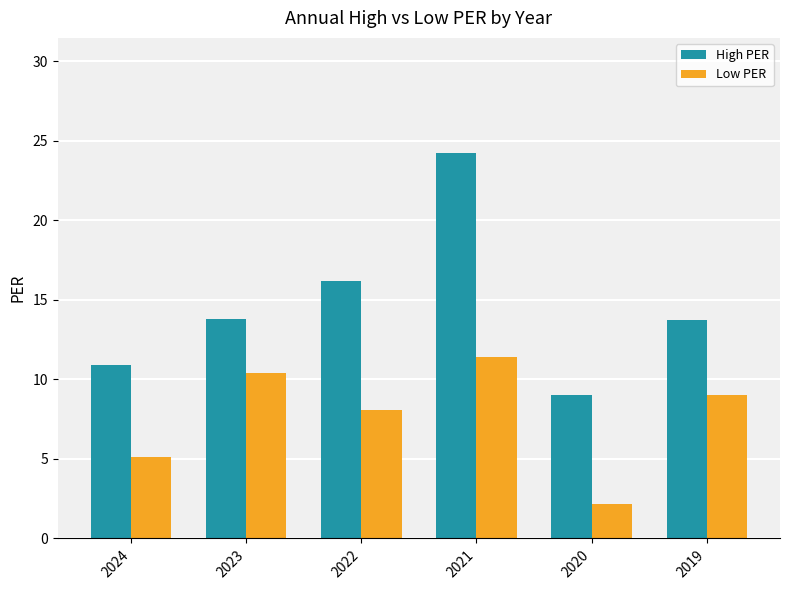

What is the value of the Low PER bar at the 1st from the left?

5.1